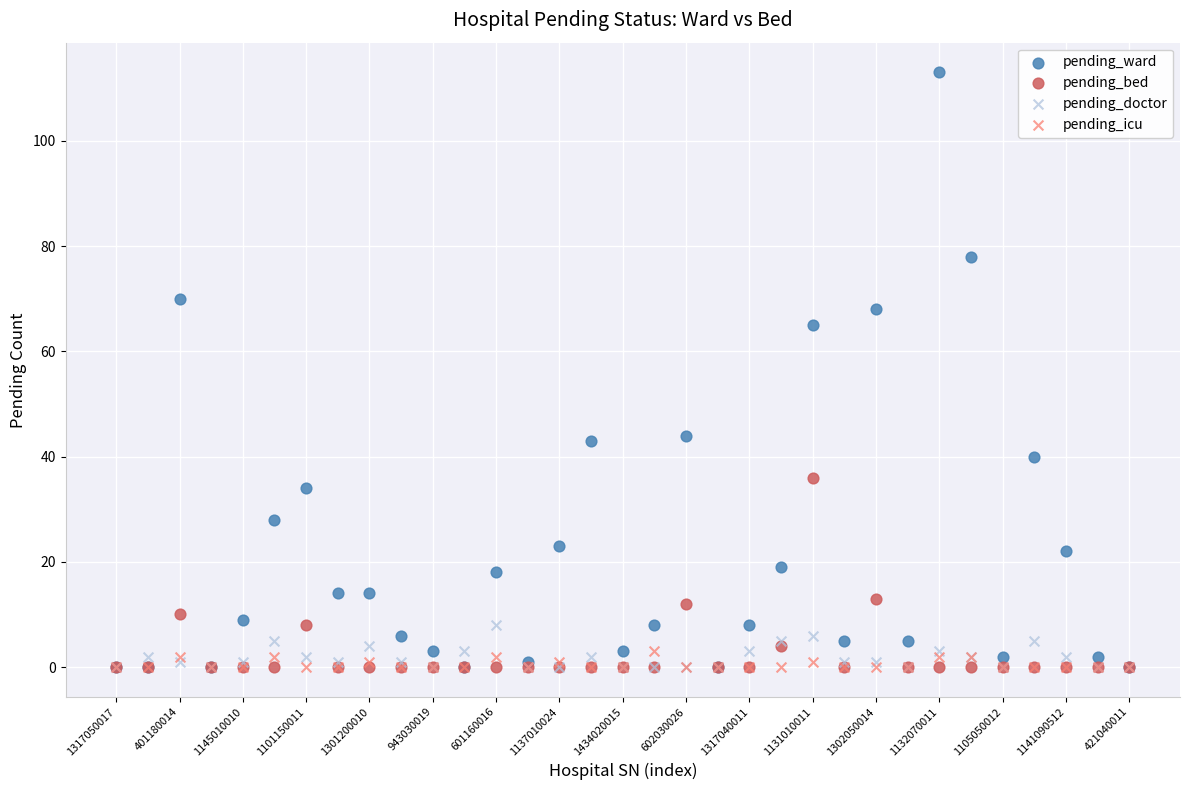

In the pending_ward series, what Y value is closest to 56?

65